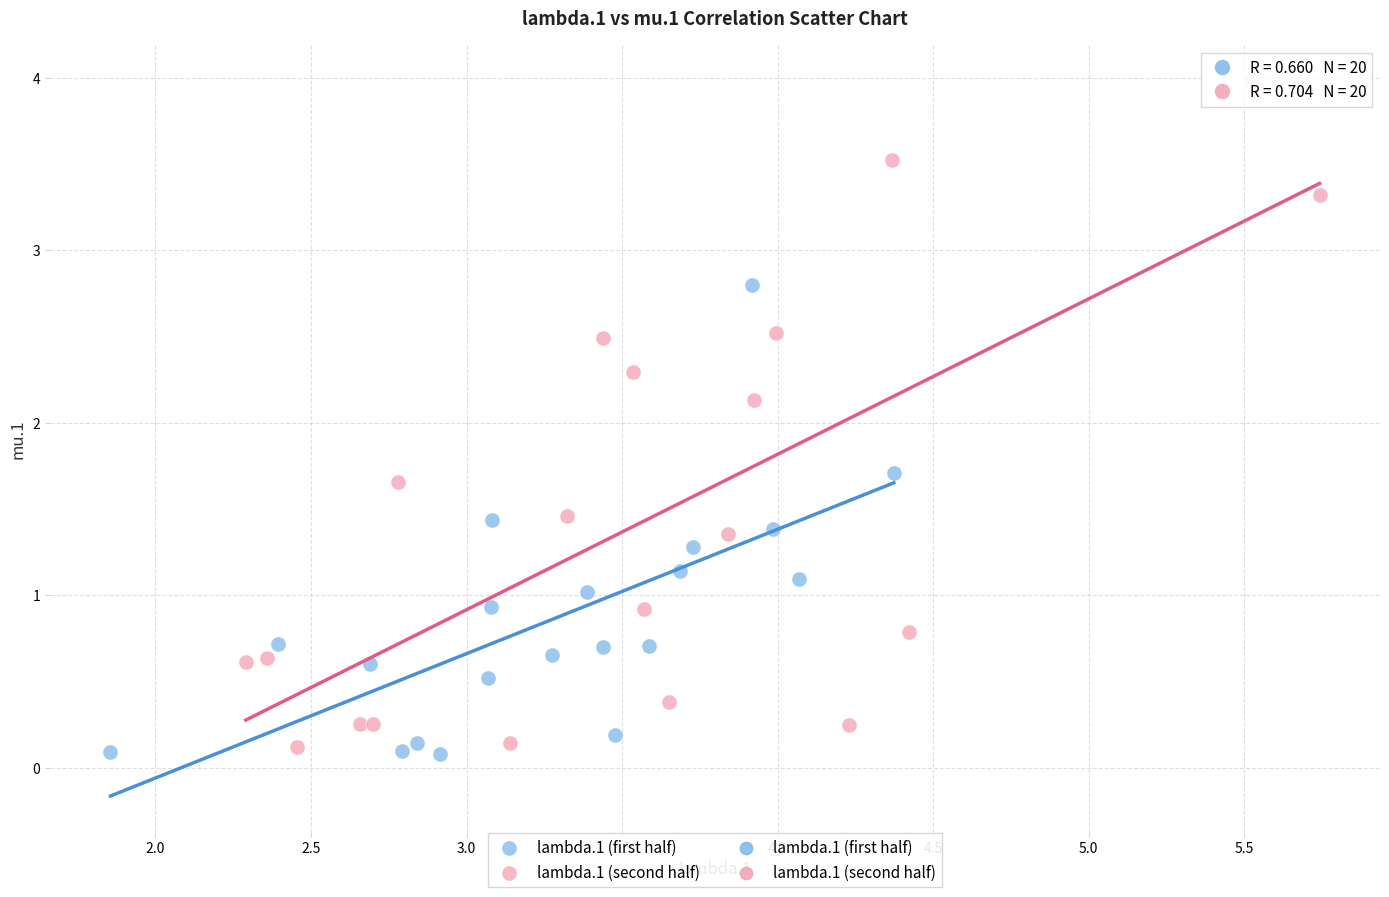

Which series reaches the maximum Y coordinate?

lambda.1 (second half)